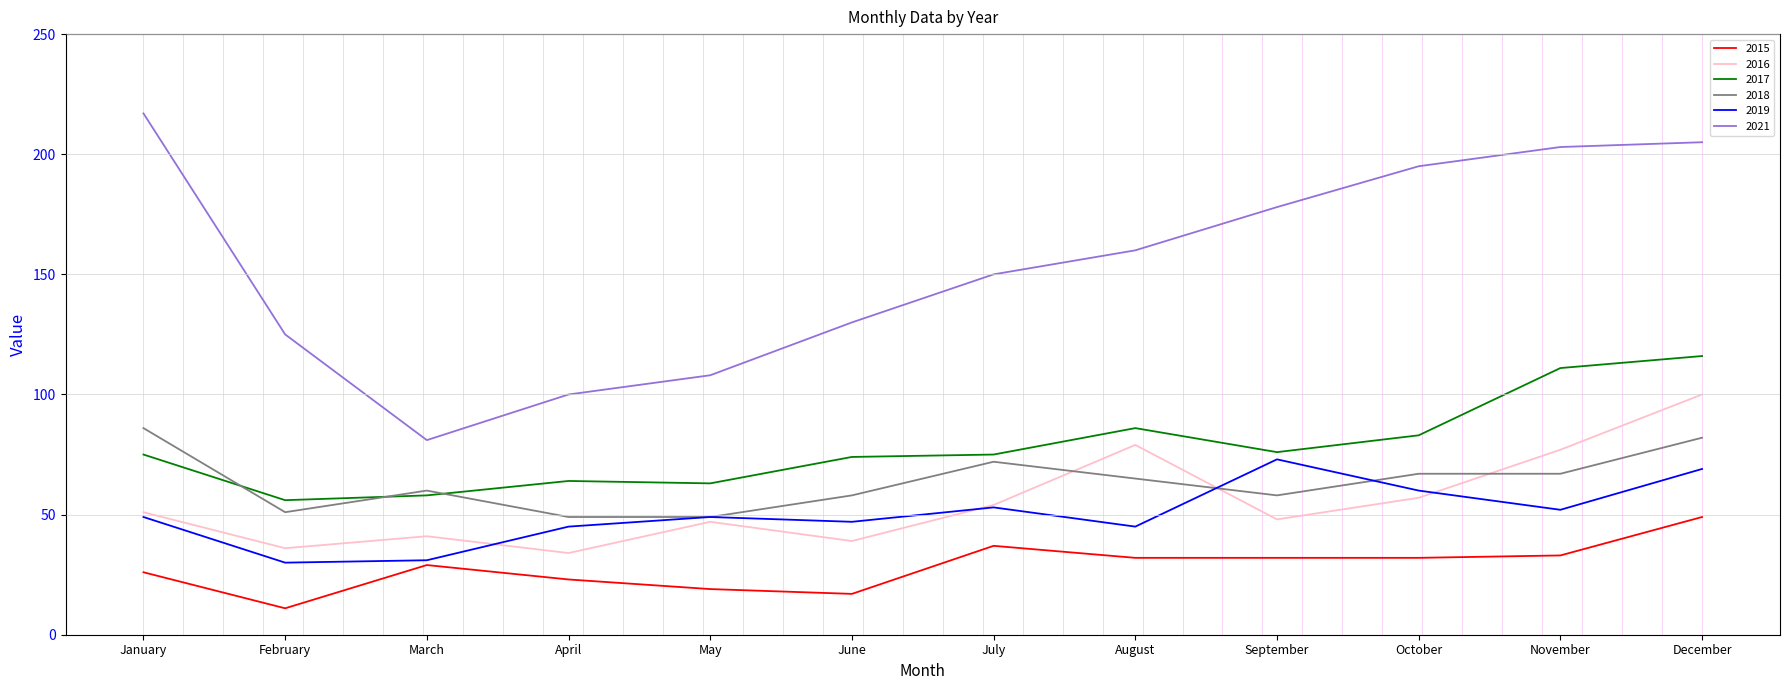

At which category does the chart reach its minimum across all series?

February